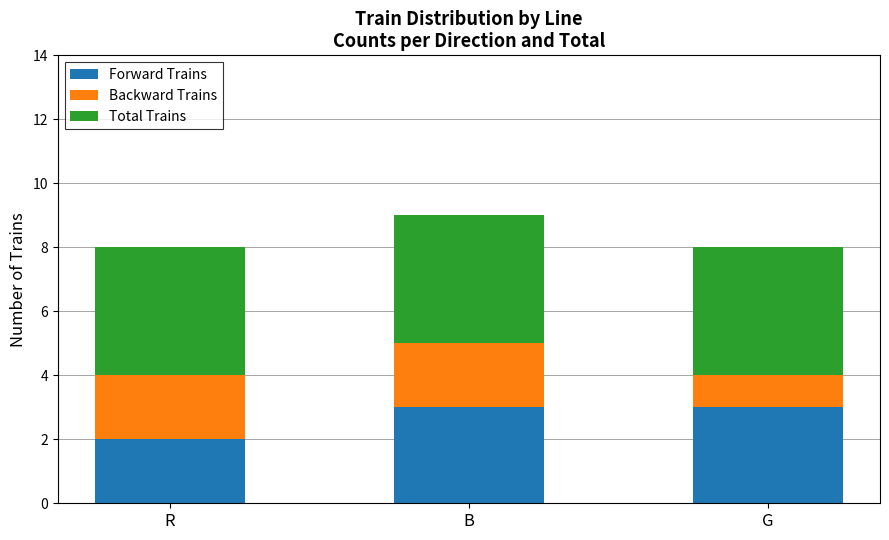

At which category is the sum across all series the highest?

B